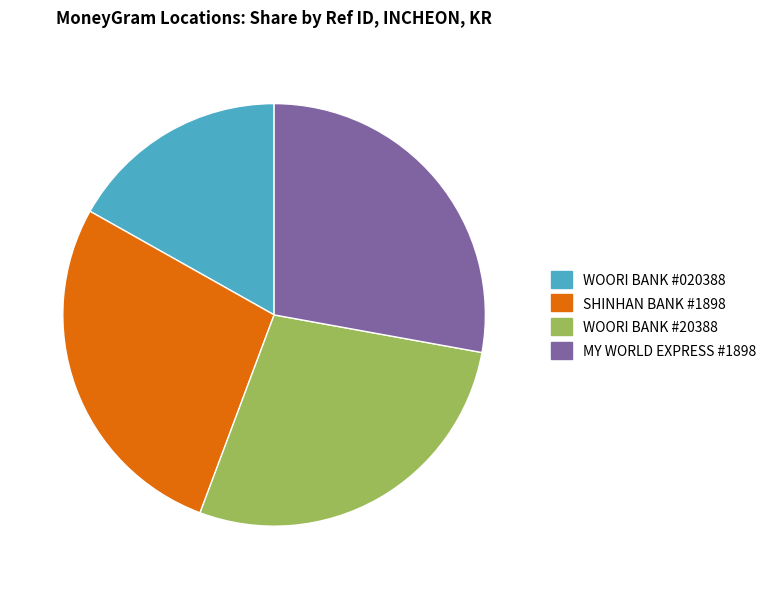

Does any single category account for the majority?

No